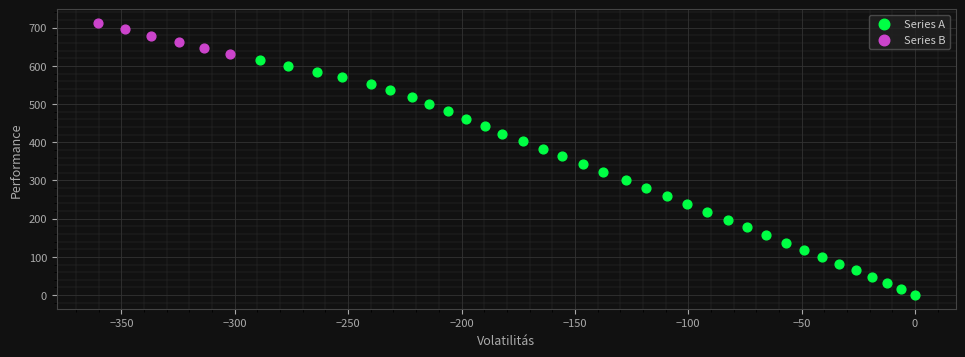

Which series contains the lowest Y value?

Series A